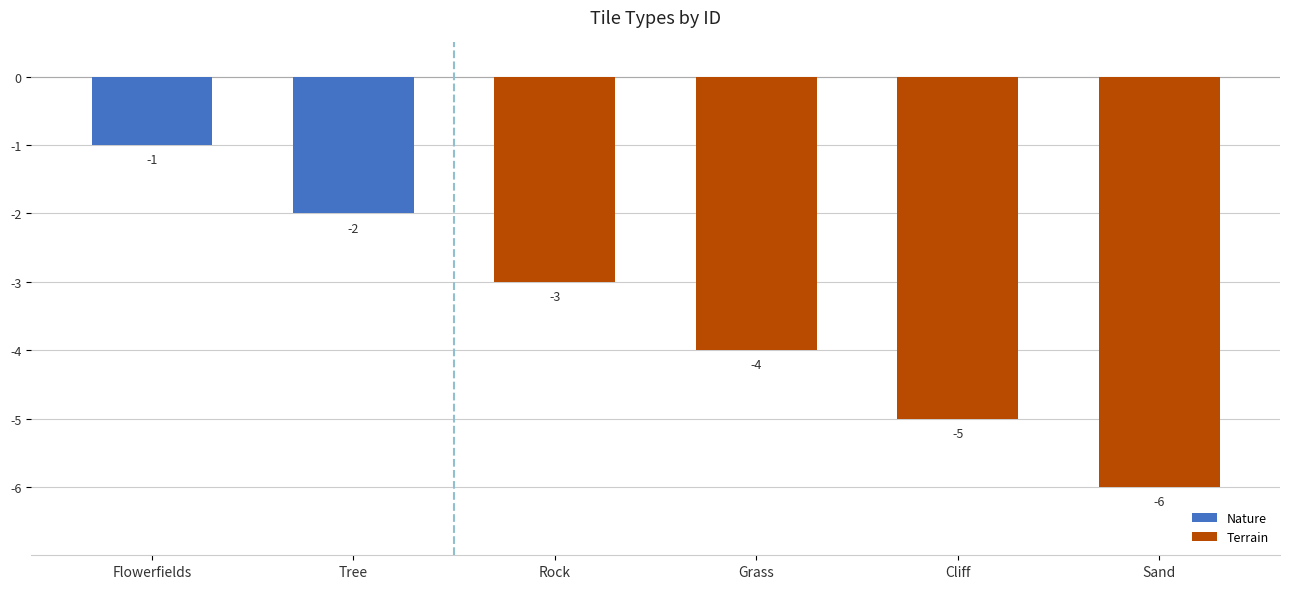

Where is Terrain nearest to the value -4?

Grass